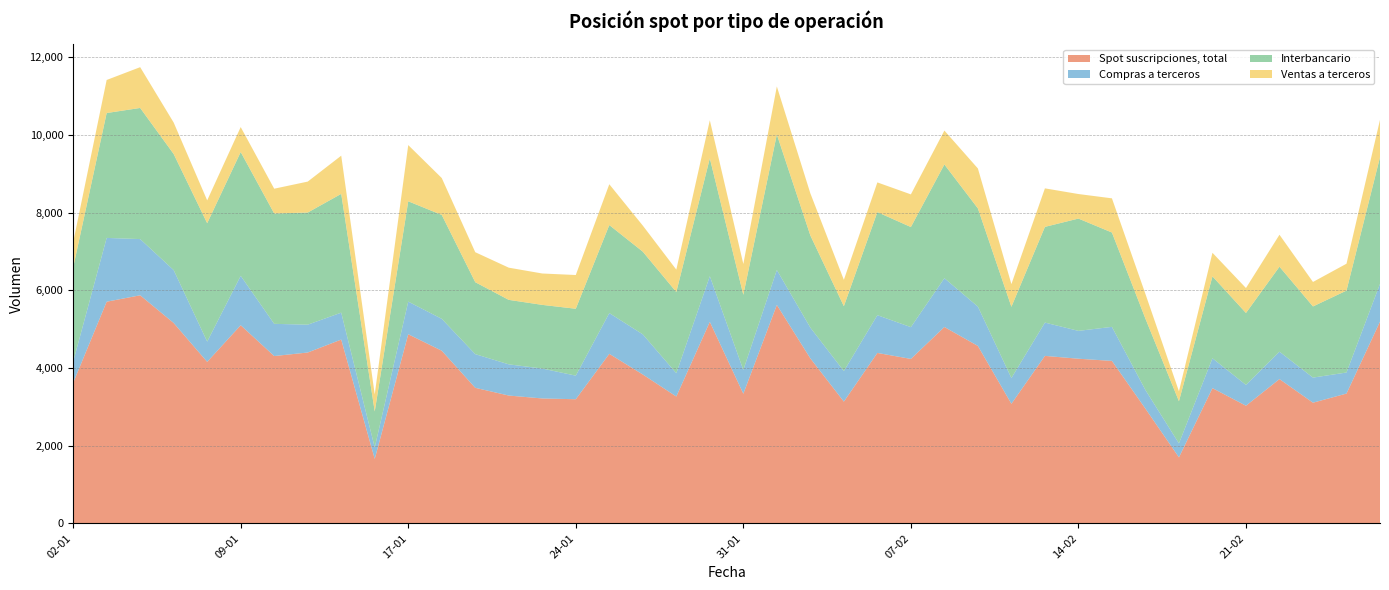

What are all the series names shown in the legend?

Spot suscripciones, total, Compras a terceros, Interbancario, Ventas a terceros